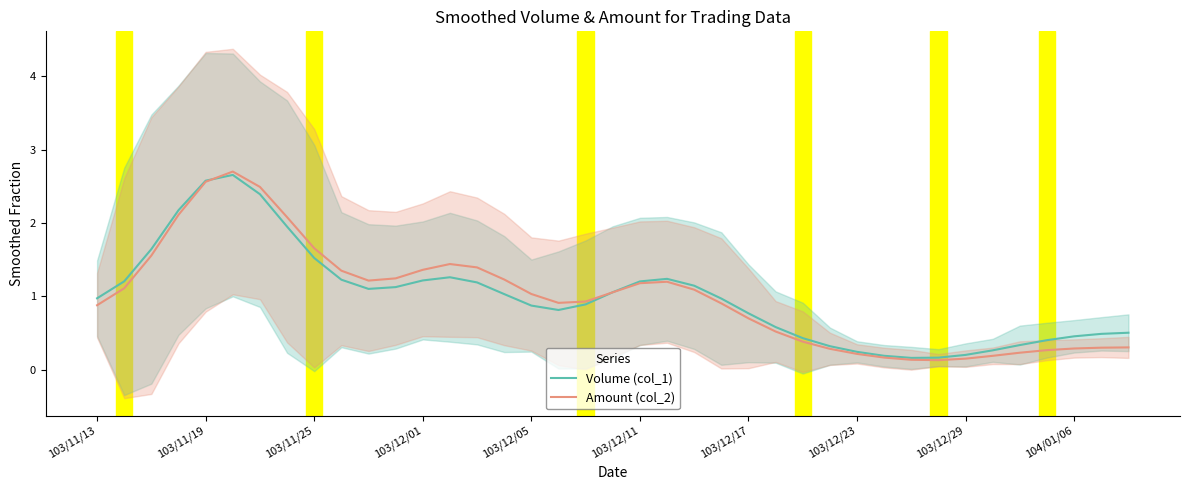

What is the maximum value for Volume (col_1)?

2.7